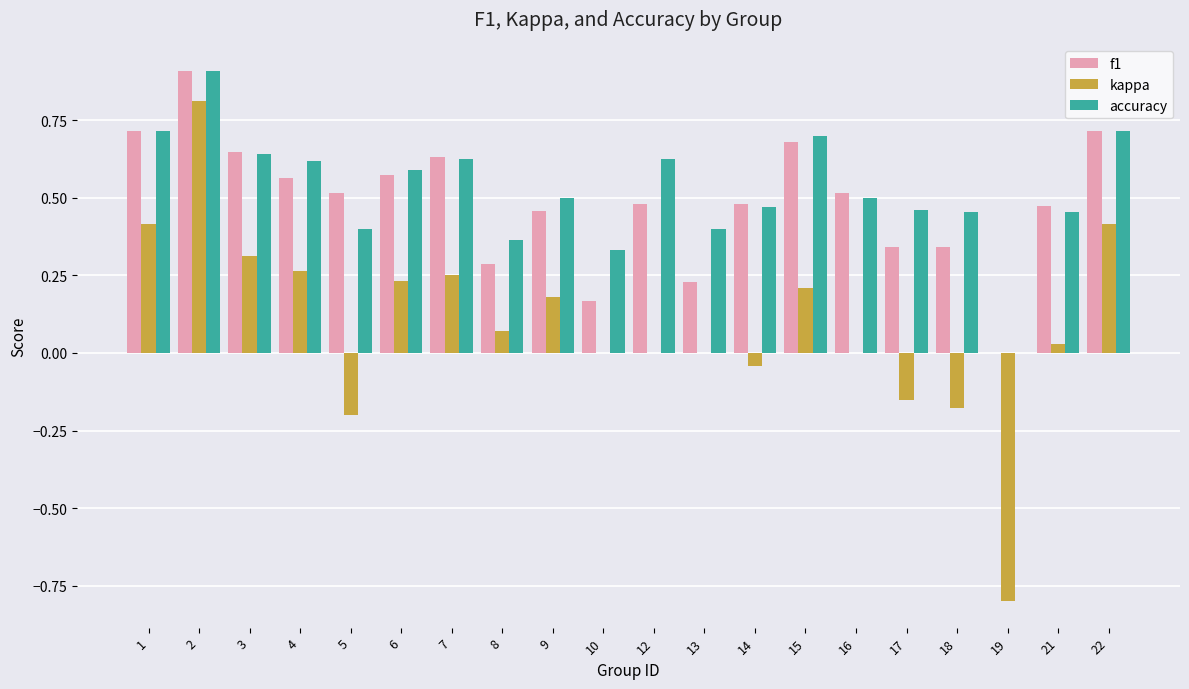

How many f1 values are between 0 and 1?

20